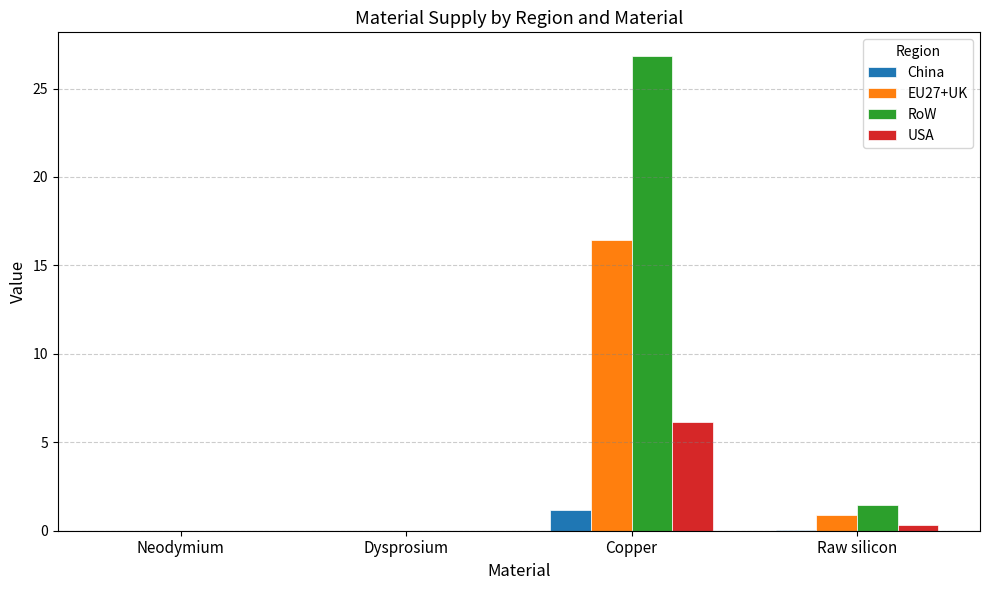

What are all the series names shown in the legend?

China, EU27+UK, RoW, USA